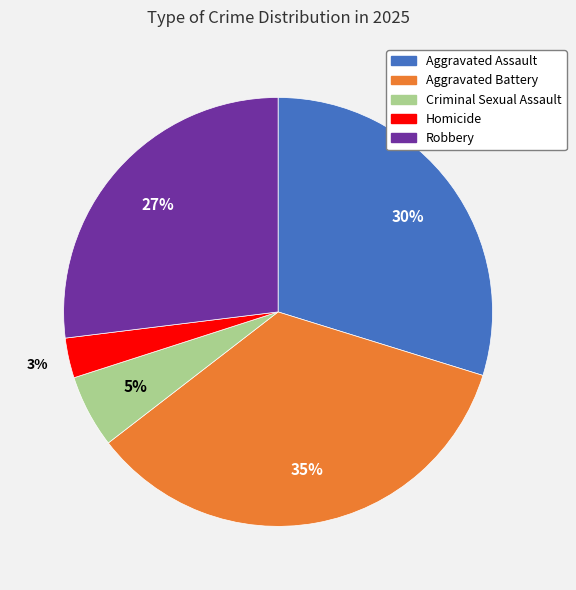

Is it true that Homicide is 3% of the pie?

True